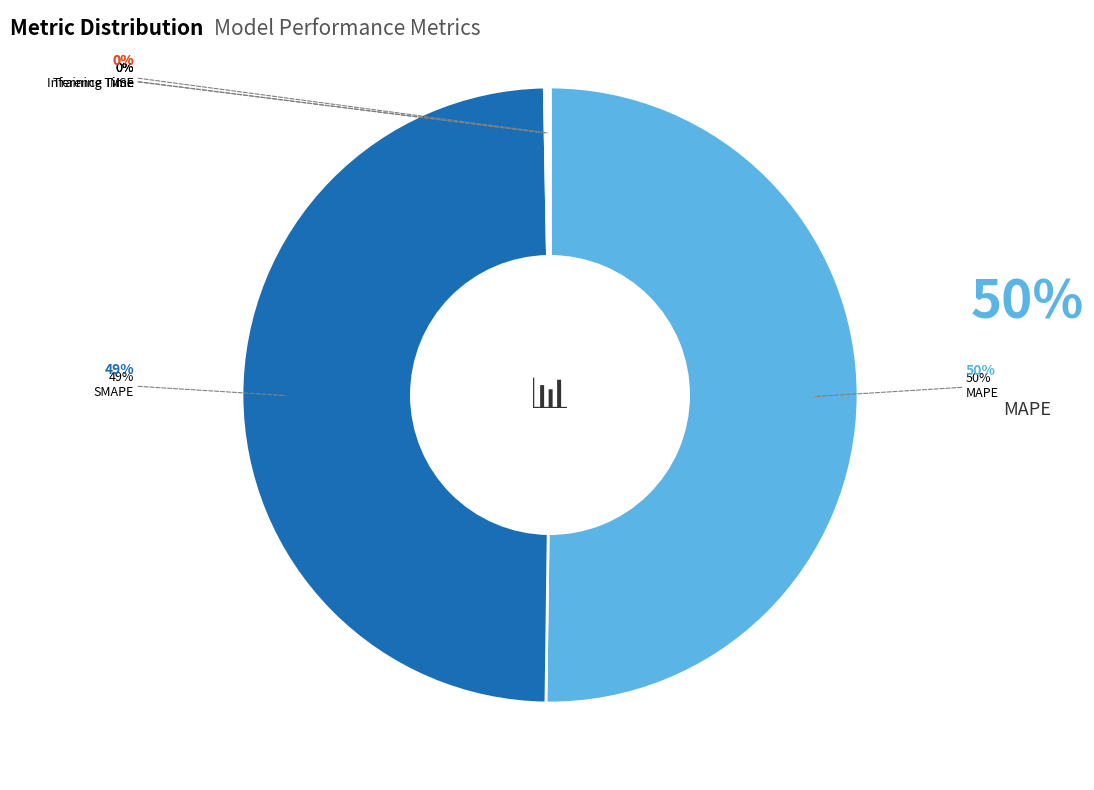

Does MAPE represent more than half of the total?

Yes